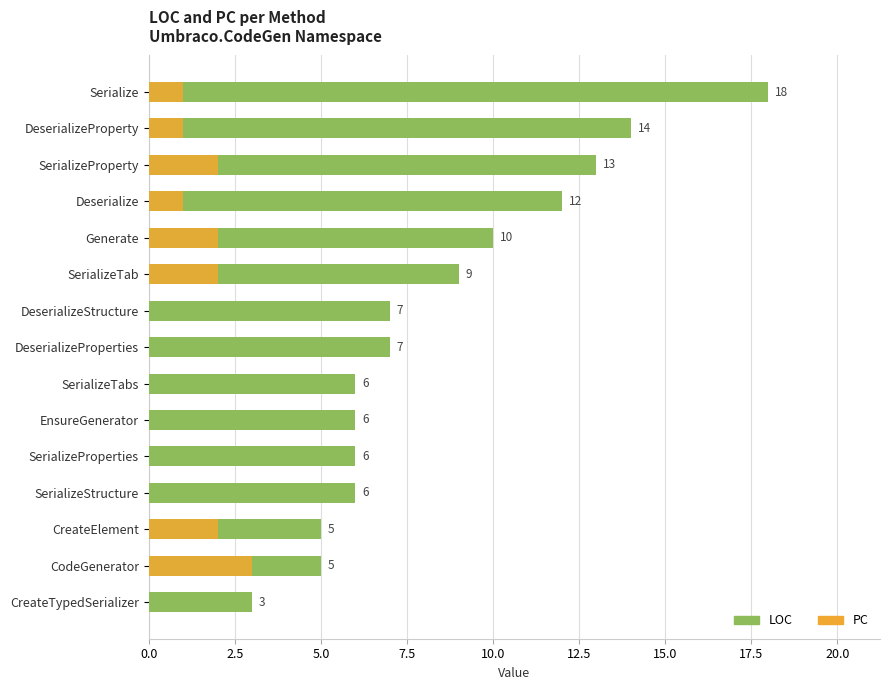

Is the value of PC at Deserialize greater than the value of LOC at Deserialize?

No